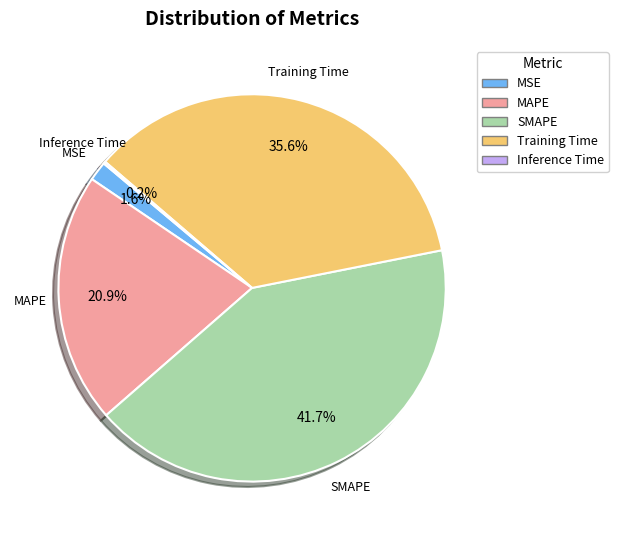

Is SMAPE the majority of the pie?

No